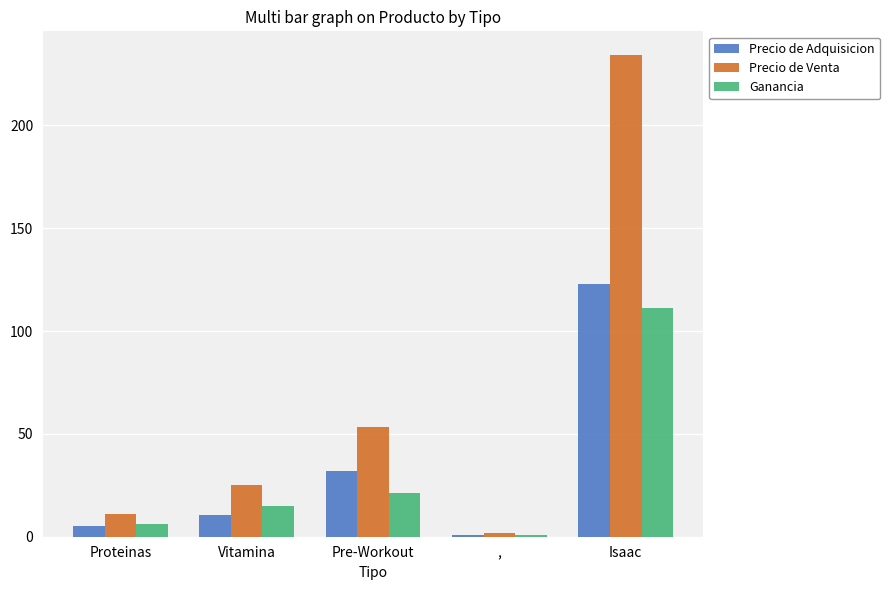

Which series has the widest spread of values?

Precio de Venta